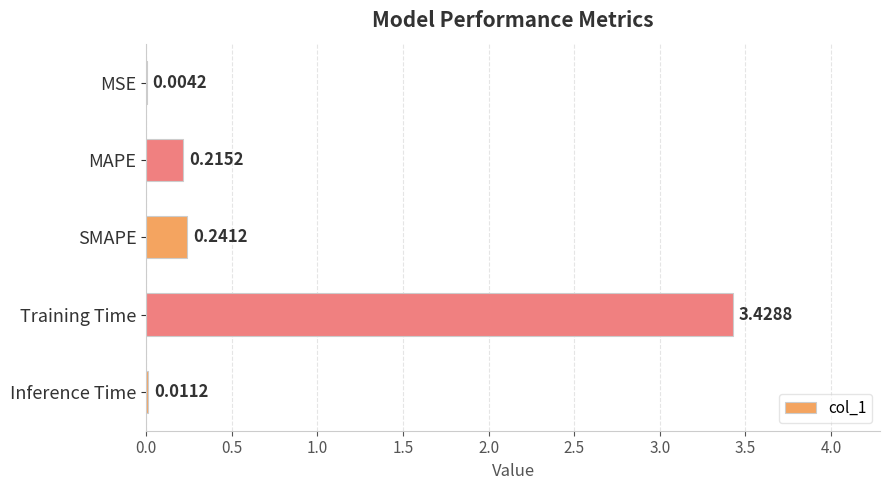

What is the sum of the values at MAPE and SMAPE?

0.5